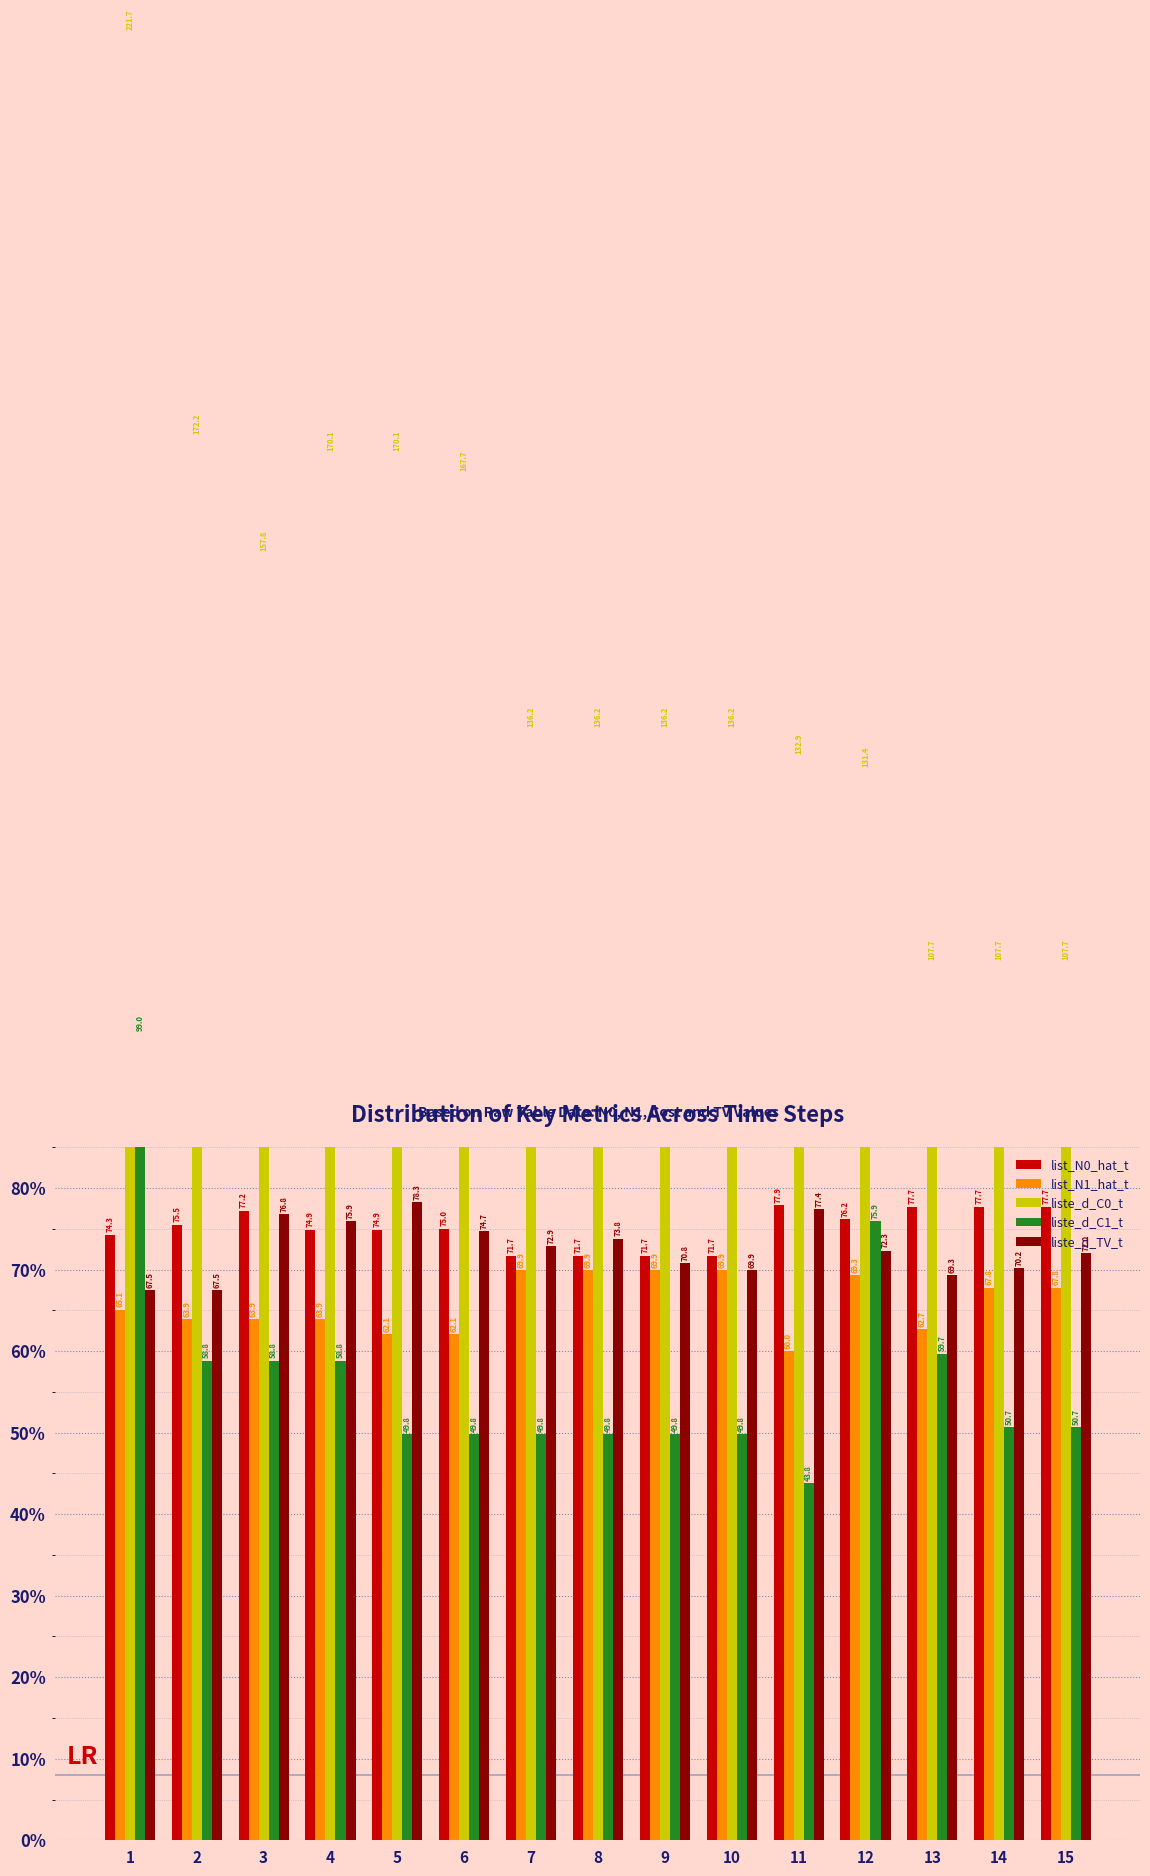

How many bars are there in total?

75